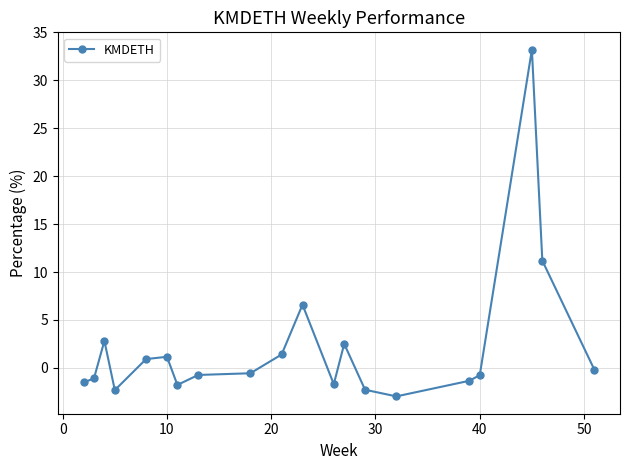

What is the difference between the second highest and minimum values?

14.2